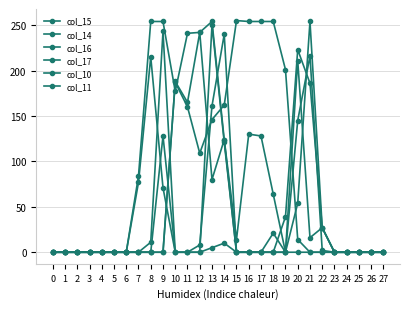

How many categories are shown in the chart?

28